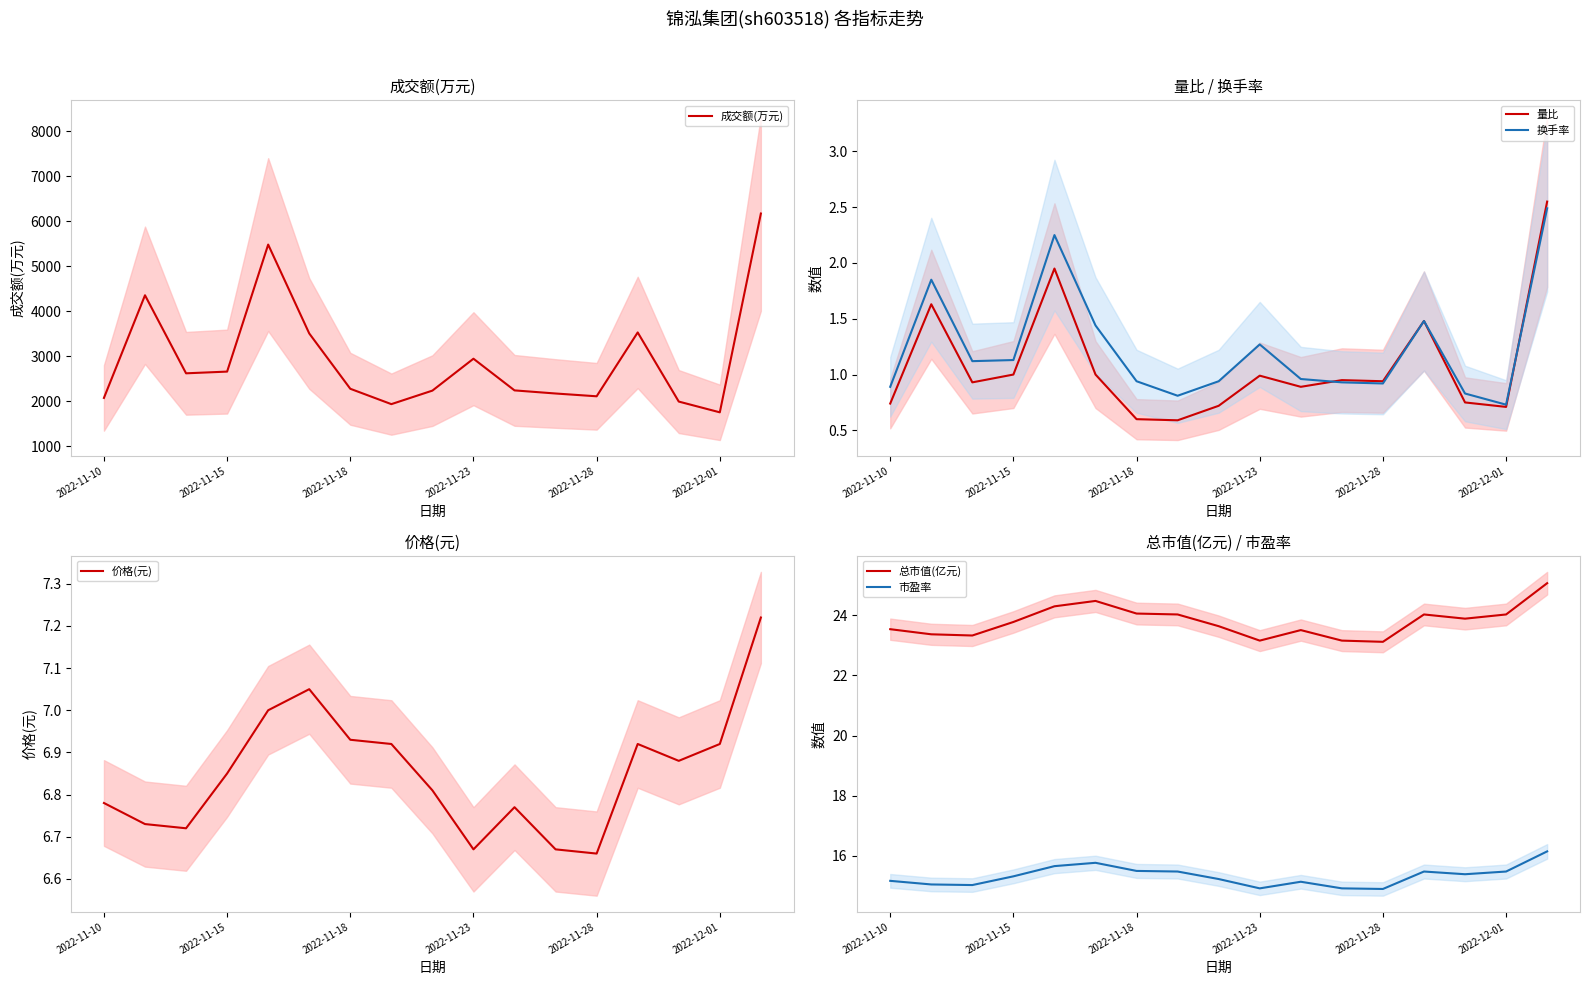

What is the minimum value shown in the chart?

0.6